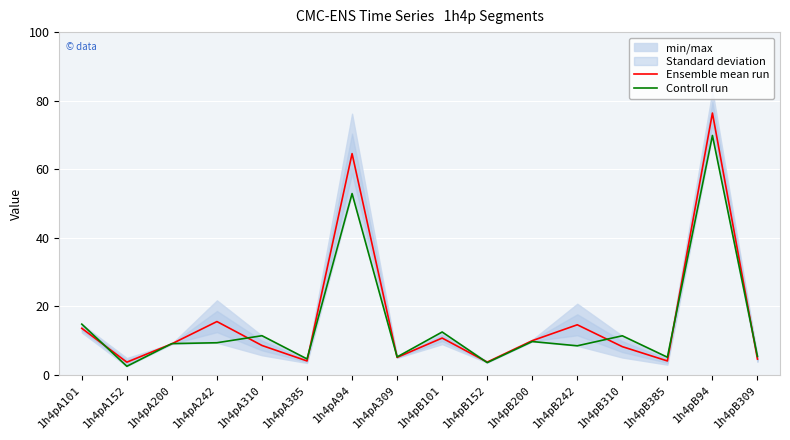

Where is Ensemble mean run nearest to the value 40?

1h4pA242